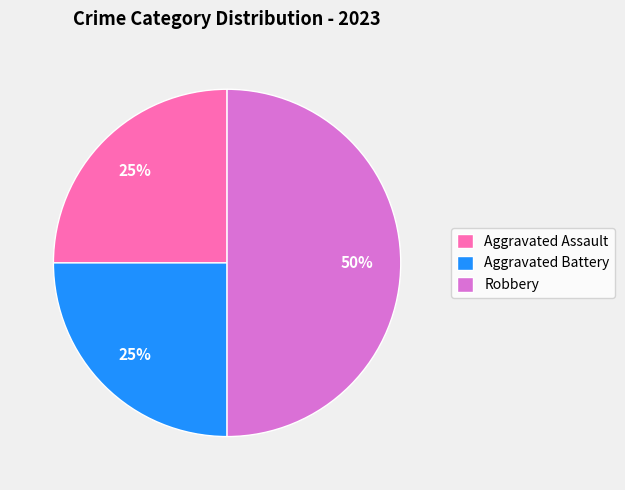

Is it true that Aggravated Assault is 25% of the pie?

True